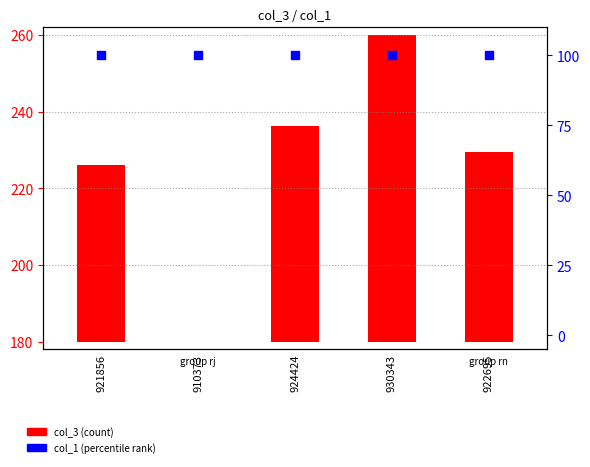

Which series contains the lowest Y value?

col_3 (count)